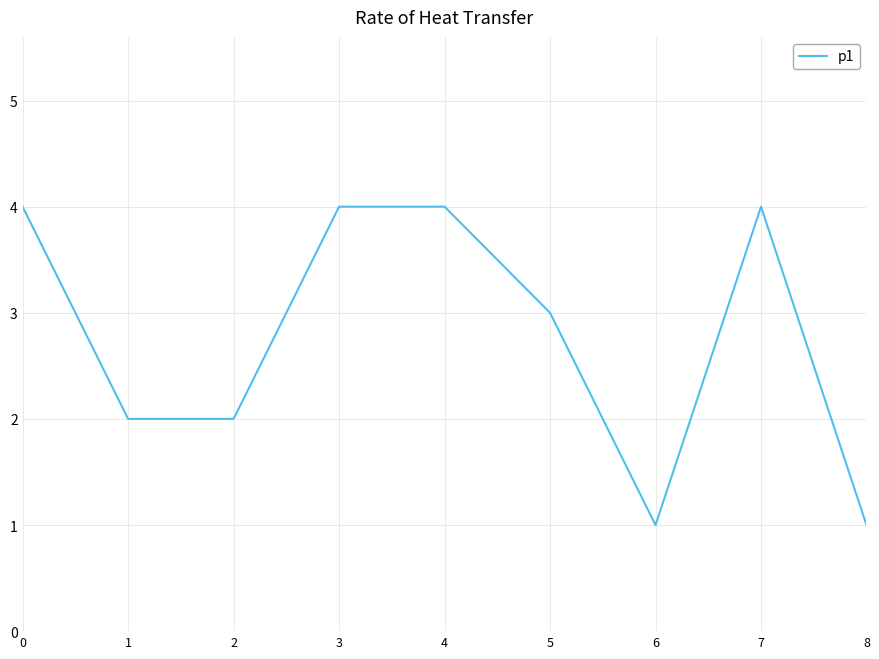

What is the greatest value displayed?

4